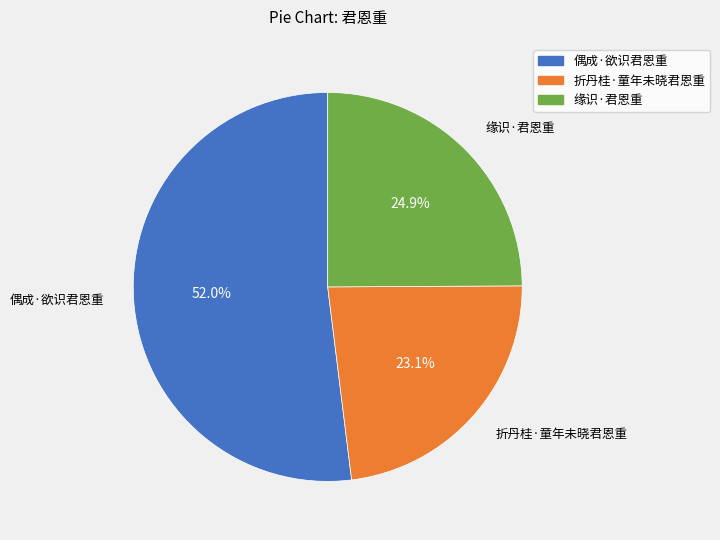

What percentage is the 偶成·欲识君恩重 slice, to the nearest percent?

52%